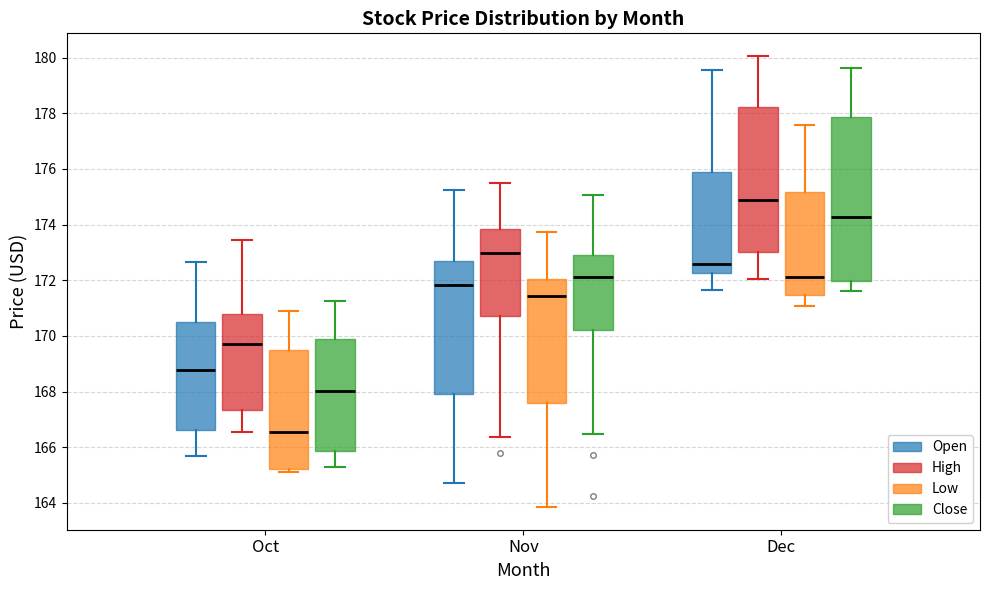

Which box has the highest median line?

Dec (High)